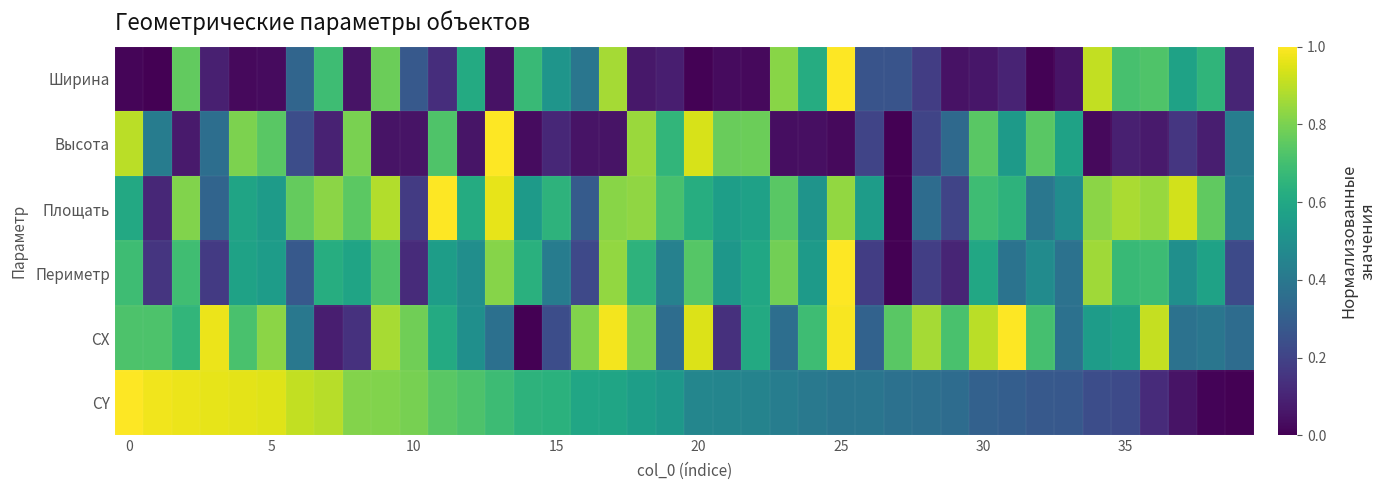

Which series has the largest total across all categories?

Площать